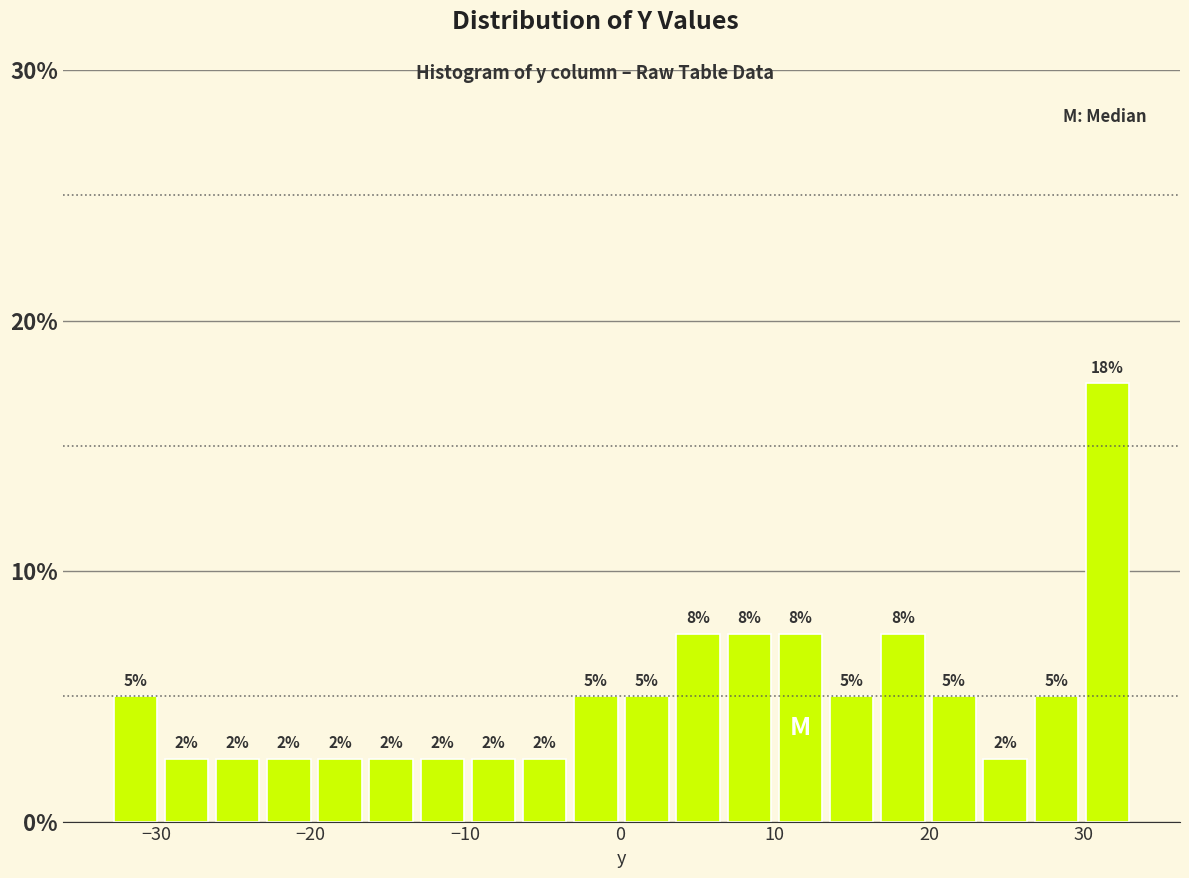

Read against the x-axis, roughly where is the centre of the tallest bar?

32